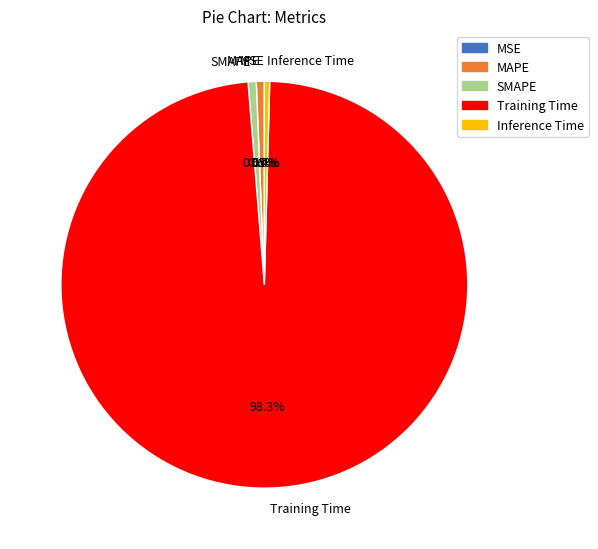

Is the sum of Training Time and Inference Time greater than half?

Yes